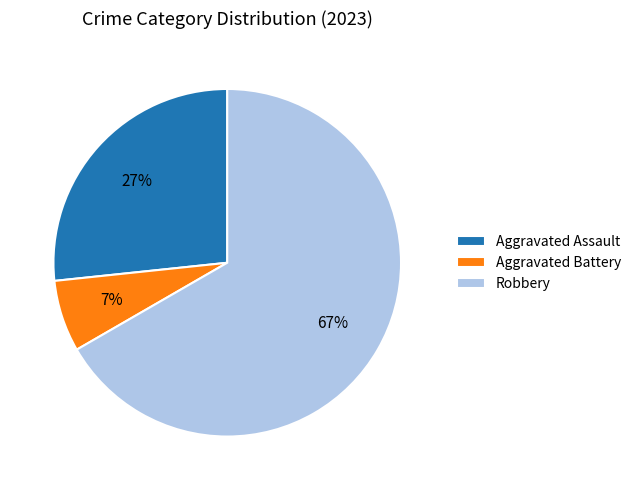

True or false: Aggravated Battery accounts for 7% of the total.

True